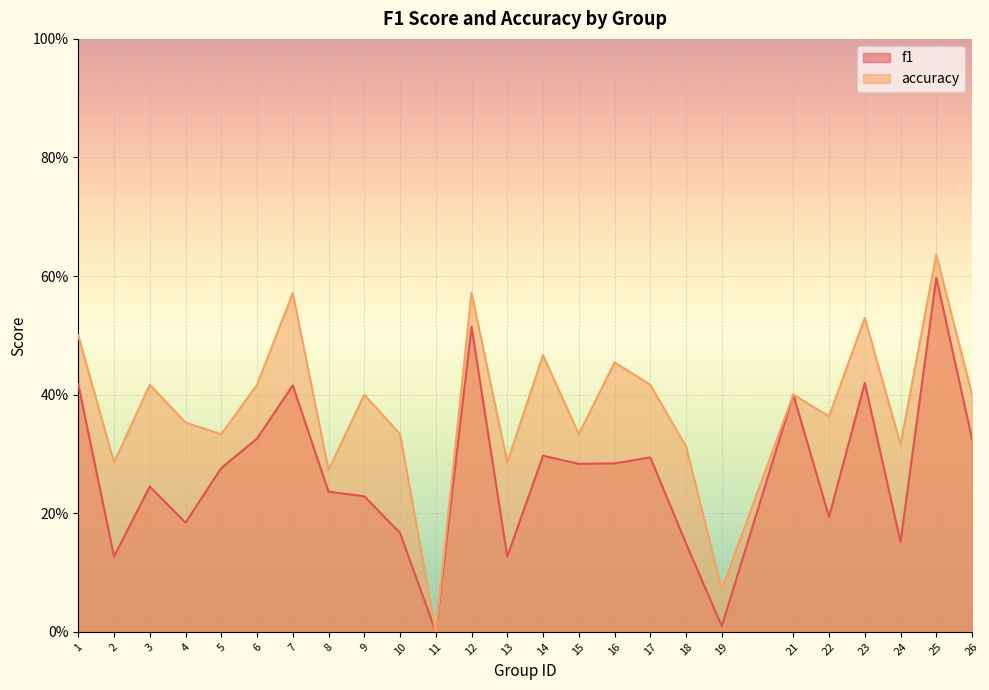

The value of f1 at 12 is 0.5. True or false?

True